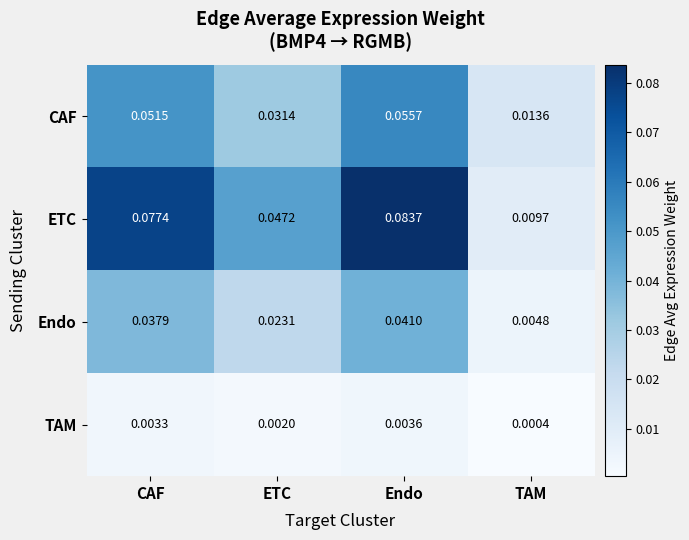

At which label is ETC closest to 0?

TAM